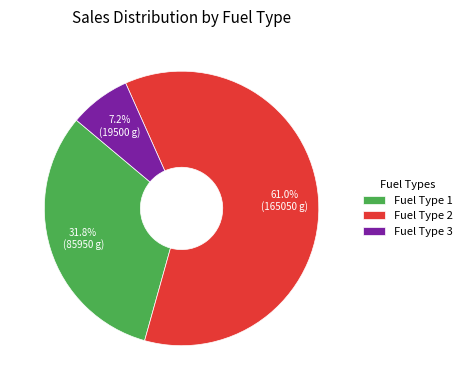

Which has a higher value, Fuel Type 2 or Fuel Type 1?

Fuel Type 2